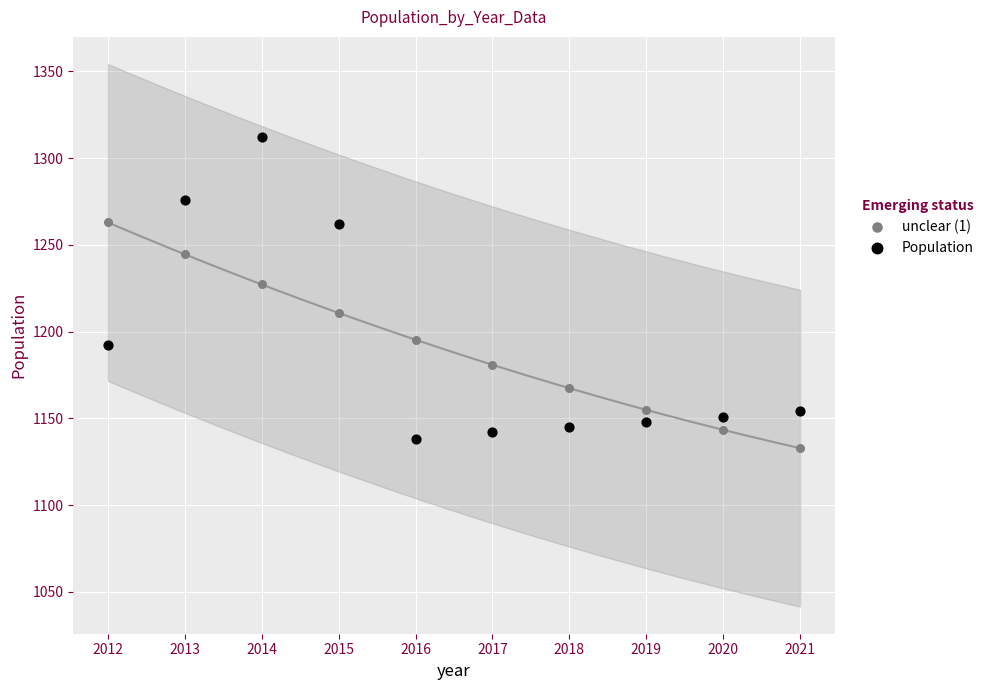

What are all the series names shown in the legend?

unclear (1), Population